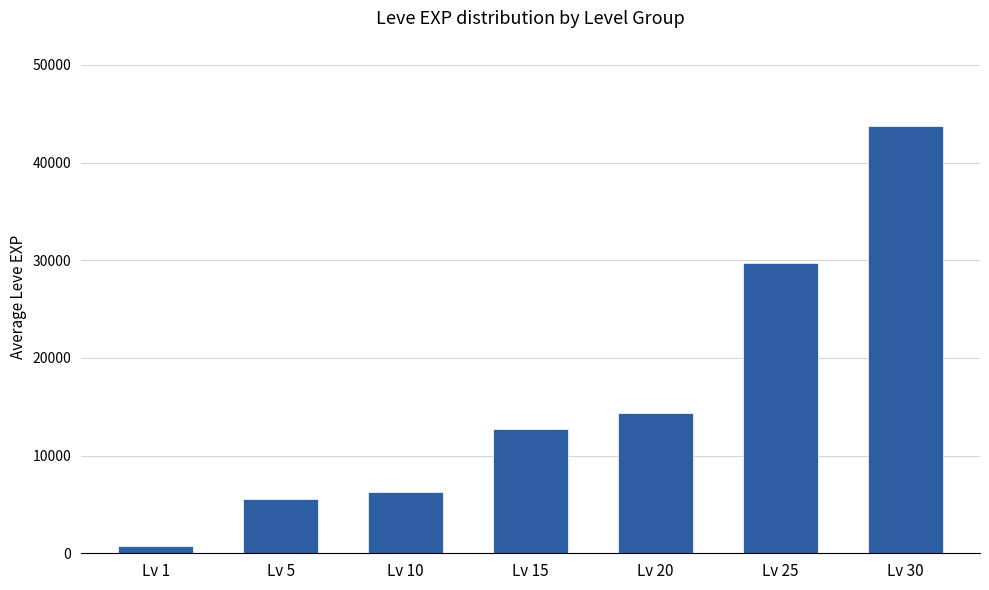

Reading left to right, extract all data points from this chart.

780	5598	6273	12677	14397	29706	43730